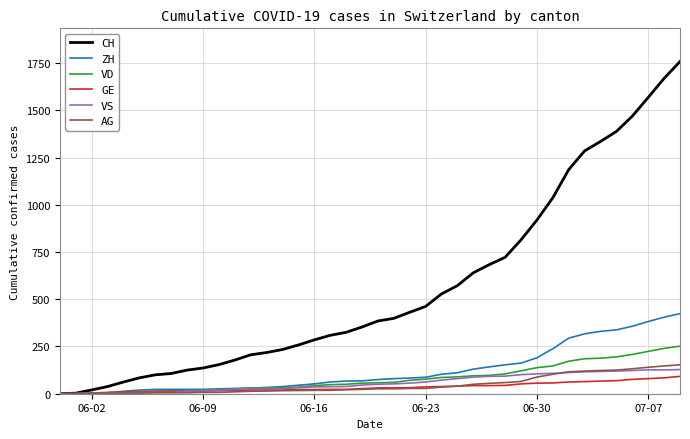

Which series has the largest range (max minus min)?

CH